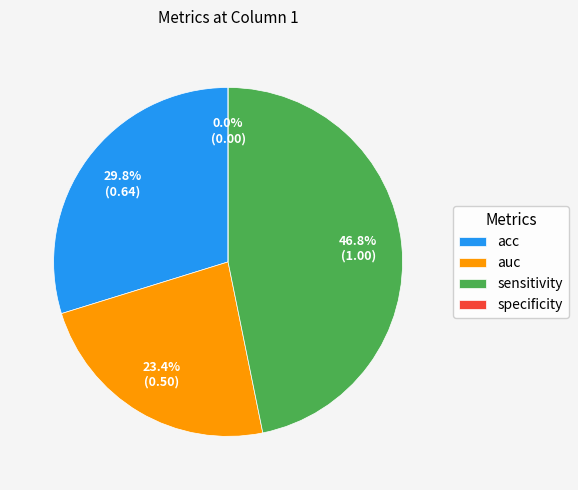

Is it true that auc is 23% of the pie?

True